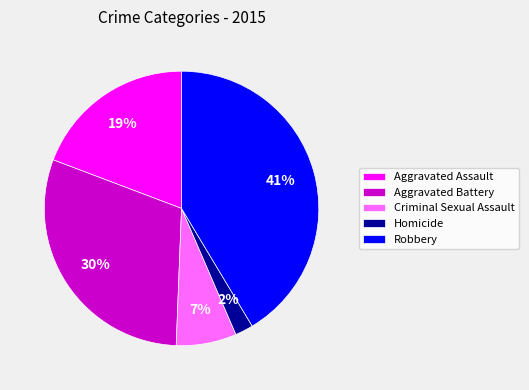

Is Aggravated Assault the majority of the pie?

No